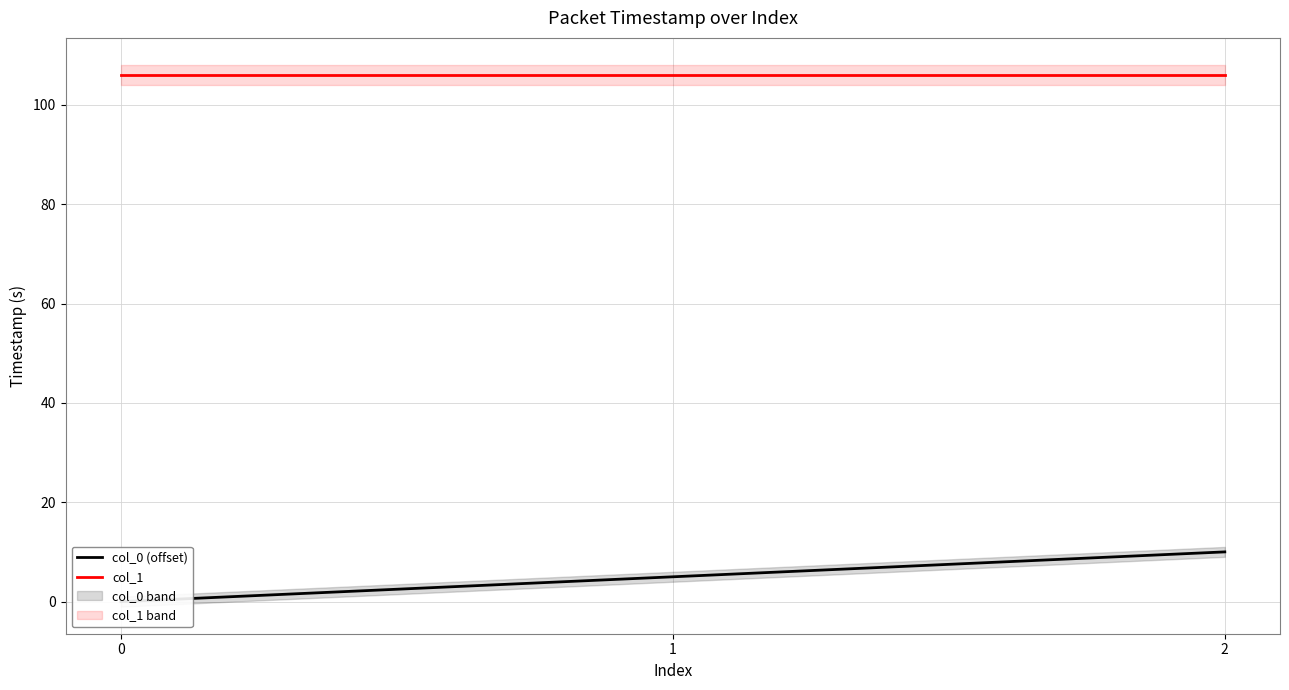

What are all the series names shown in the legend?

col_0 (offset), col_1